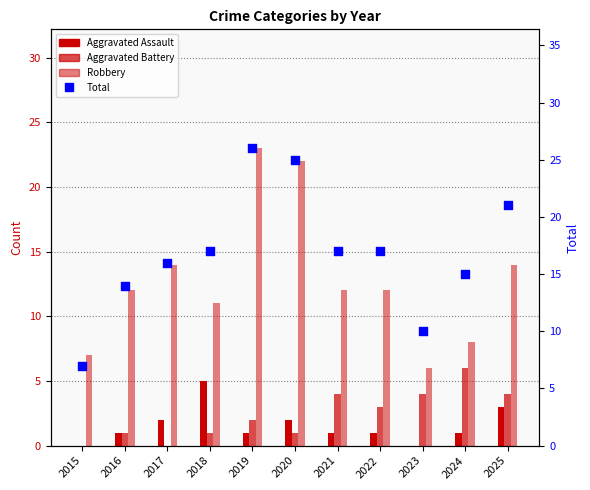

At how many categories does at least one series exceed 16?

6